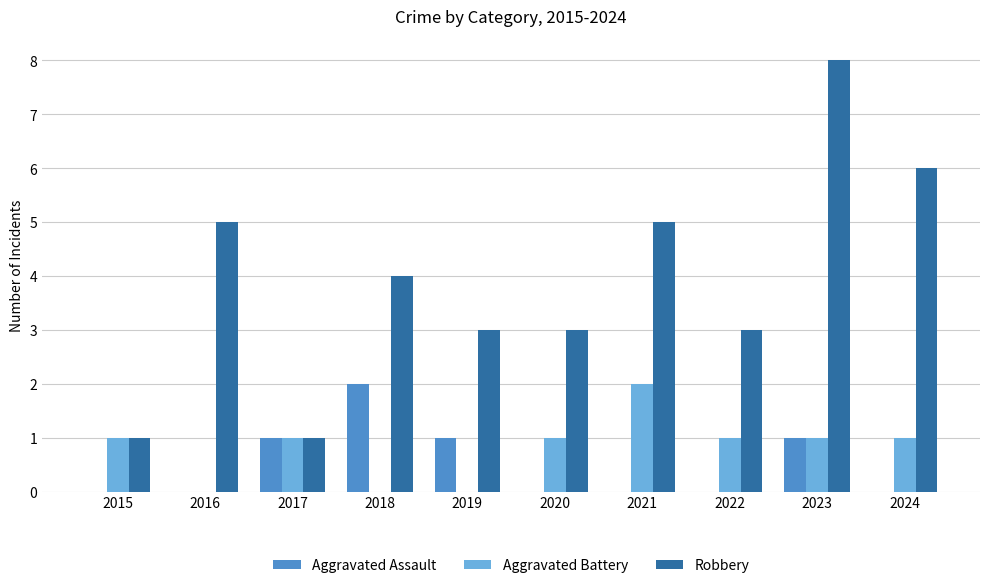

What is the greatest value displayed?

8